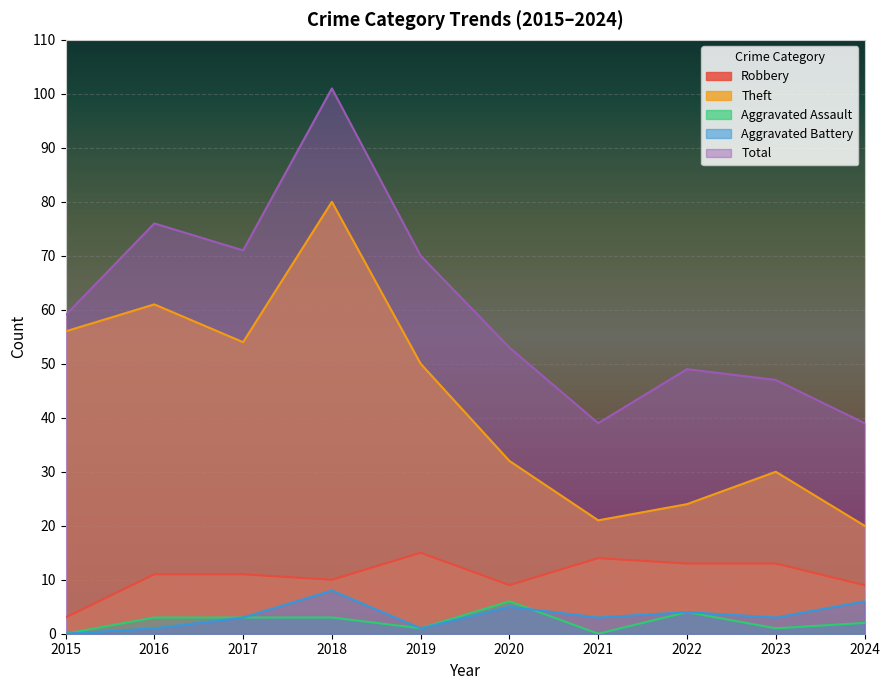

Between 2015 and 2021, which is larger?

2021